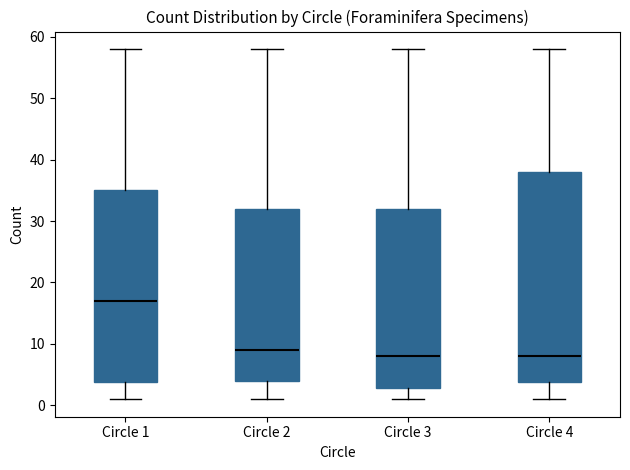

Reading left to right, transcribe this box plot: for each box, give where its median line is, the range the box spans, and where its two whiskers end, as read against the y-axis. The values are not printed on the chart, so give them approximately, as read against the axis.

Circle 1: median 17, box 4 to 35, whiskers 1 to 58
Circle 2: median 9, box 4 to 32, whiskers 1 to 58
Circle 3: median 8, box 3 to 32, whiskers 1 to 58
Circle 4: median 8, box 4 to 38, whiskers 1 to 58